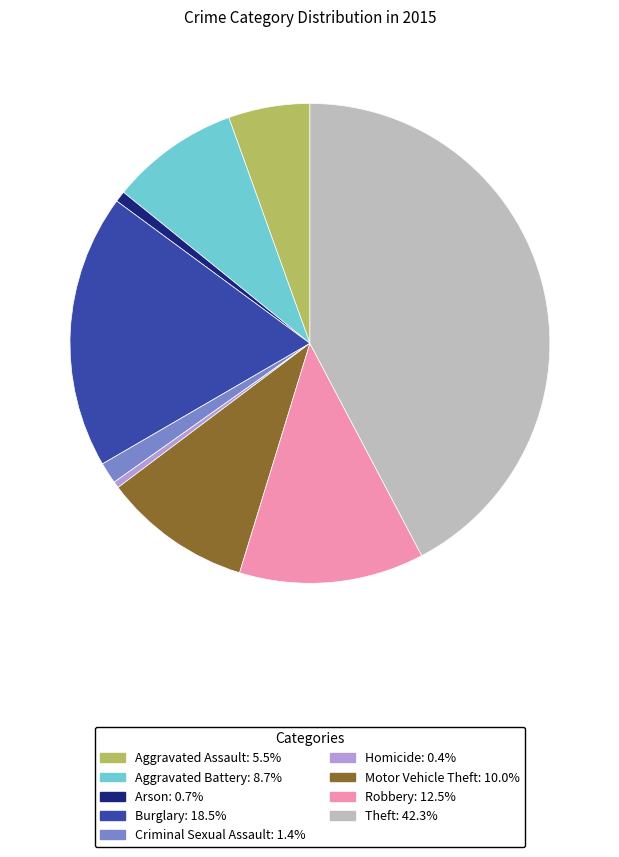

Is there a majority slice in this chart?

No